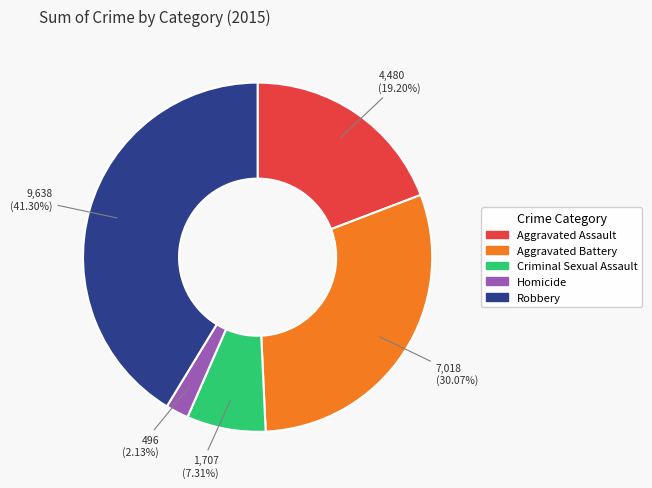

Rank the categories by value from lowest to highest.

Homicide, Criminal Sexual Assault, Aggravated Assault, Aggravated Battery, Robbery